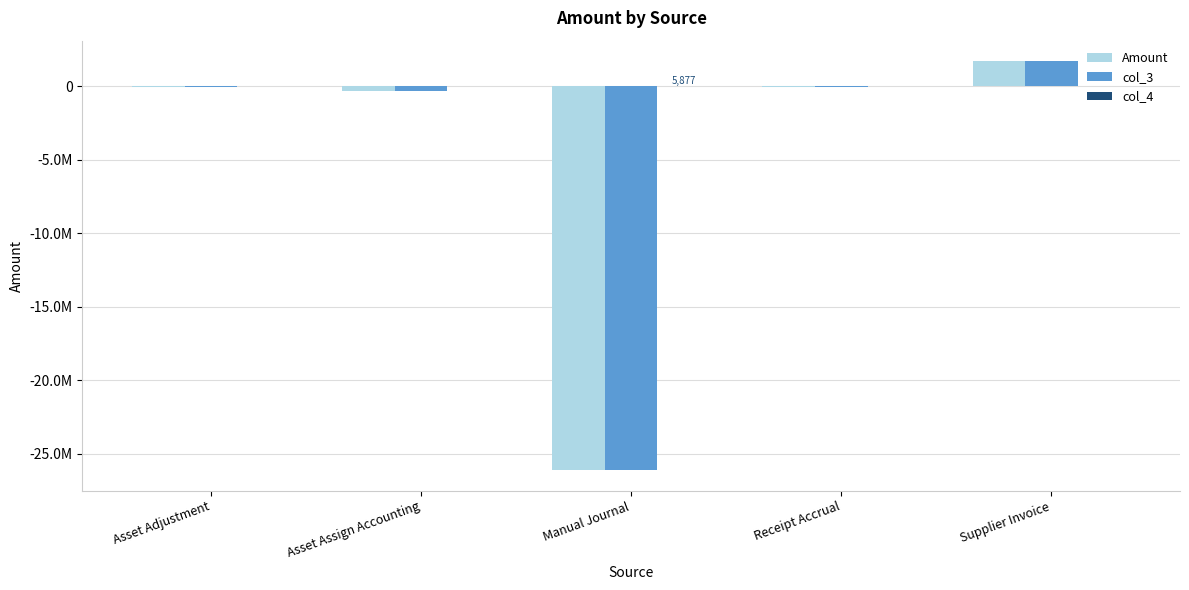

What is the difference between the second highest and minimum values in the col_3 series?

26079086.1